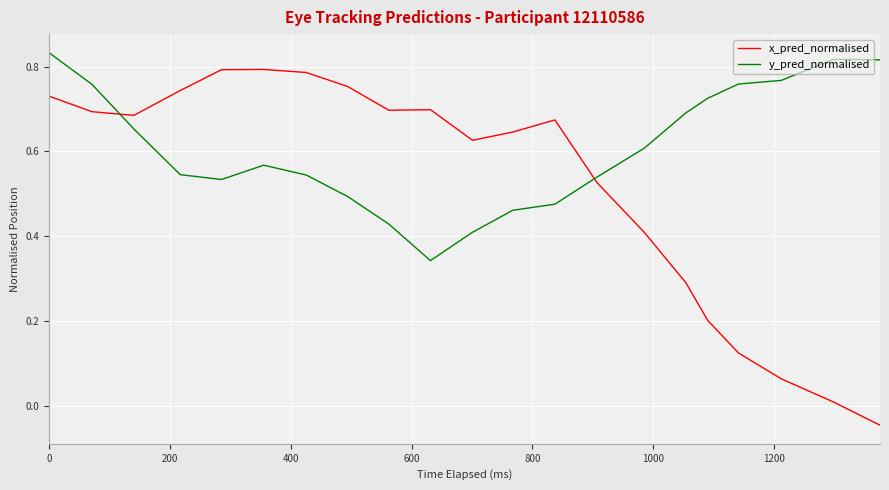

How many lines are shown in the chart?

2